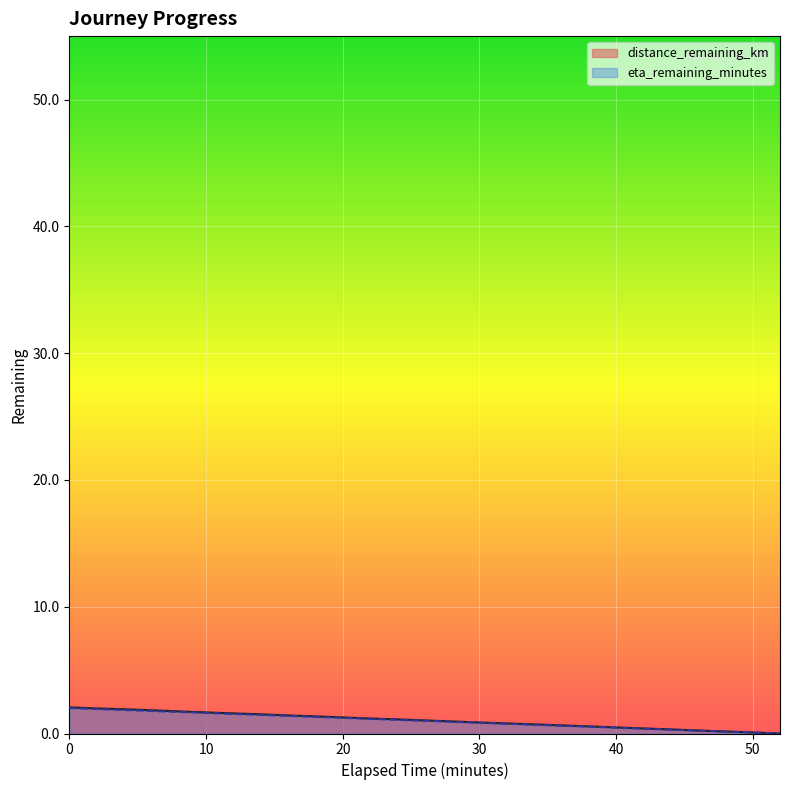

What is the difference between the maximum and minimum values in the distance_remaining_km series?

2.1